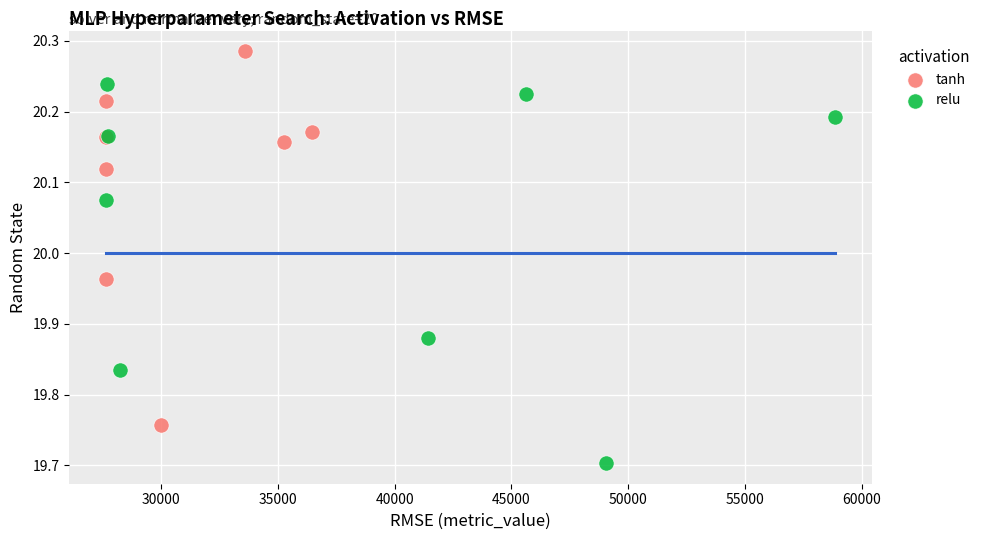

Which series has the widest spread of Y values?

relu